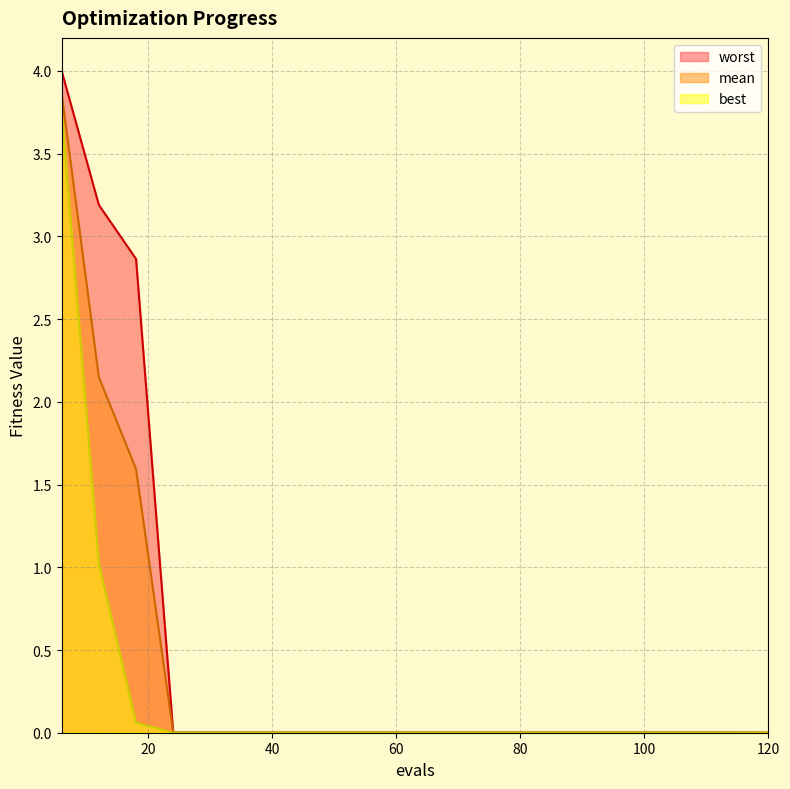

What are all the series names shown in the legend?

worst, mean, best